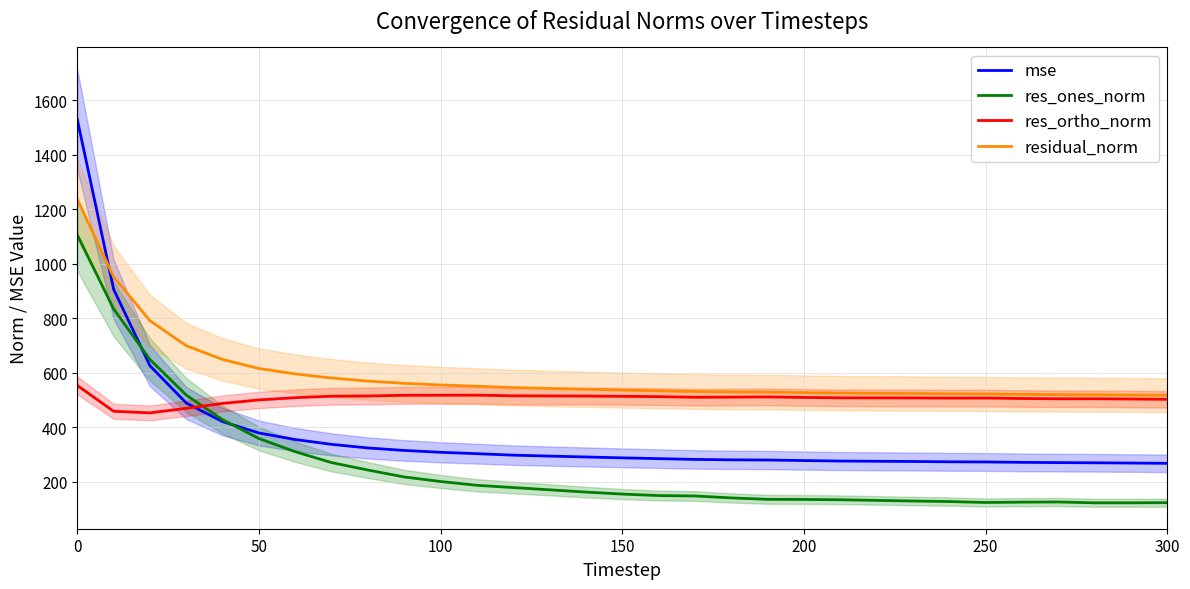

The value of res_ones_norm at 0 is 1106.1. True or false?

True